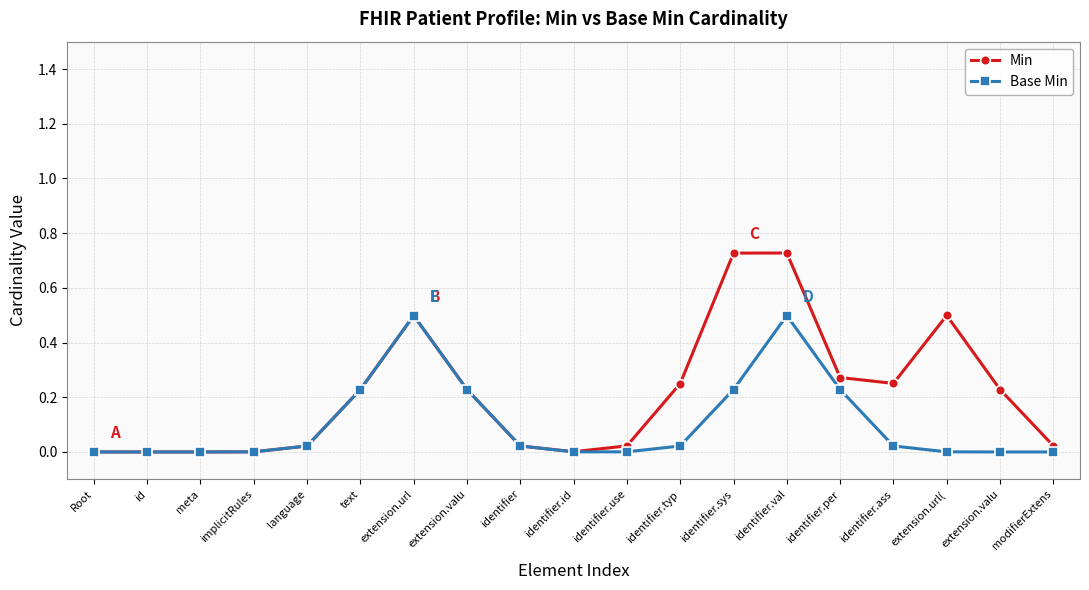

What are all the series names shown in the legend?

Min, Base Min